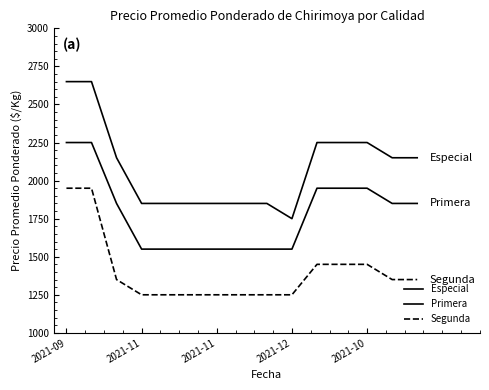

True or false: Primera and Segunda intersect in this chart.

False